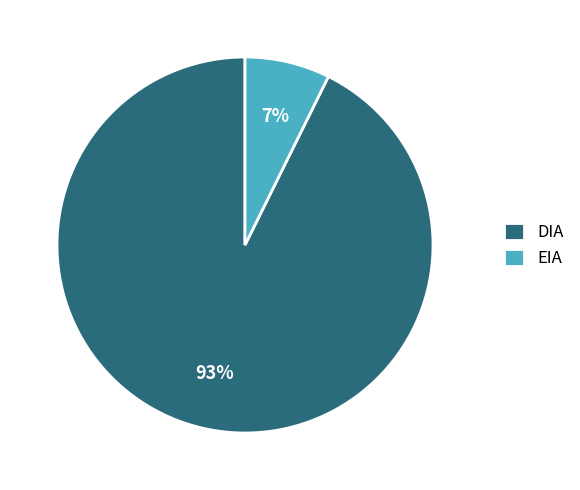

What is the majority slice?

DIA